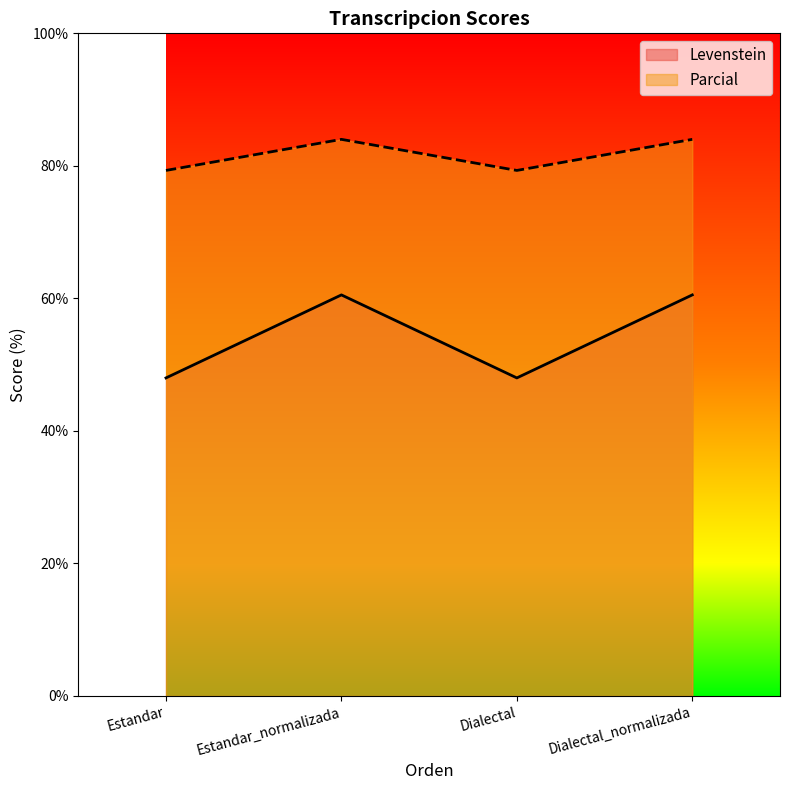

Which series has the largest total across all categories?

Parcial